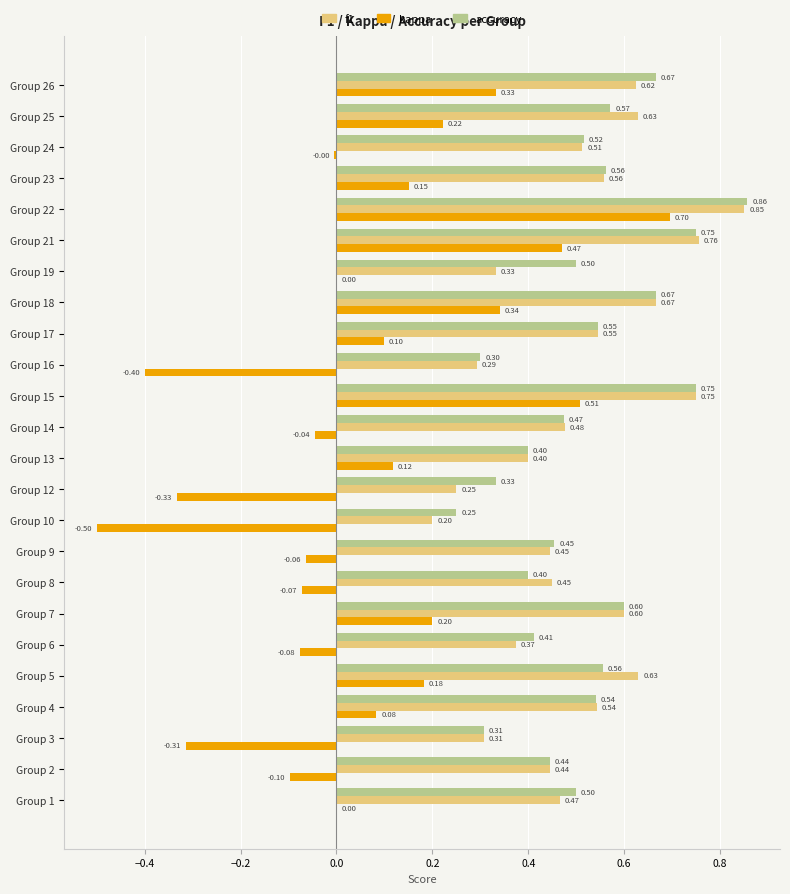

Which series changed the most between Group 1 and Group 12?

kappa